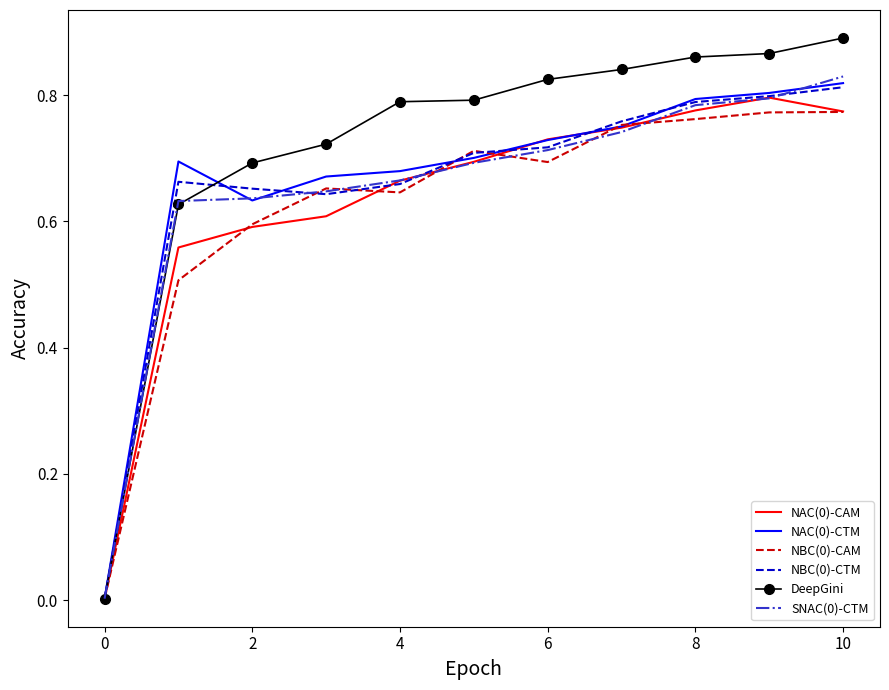

Which series has the largest range (max minus min)?

DeepGini